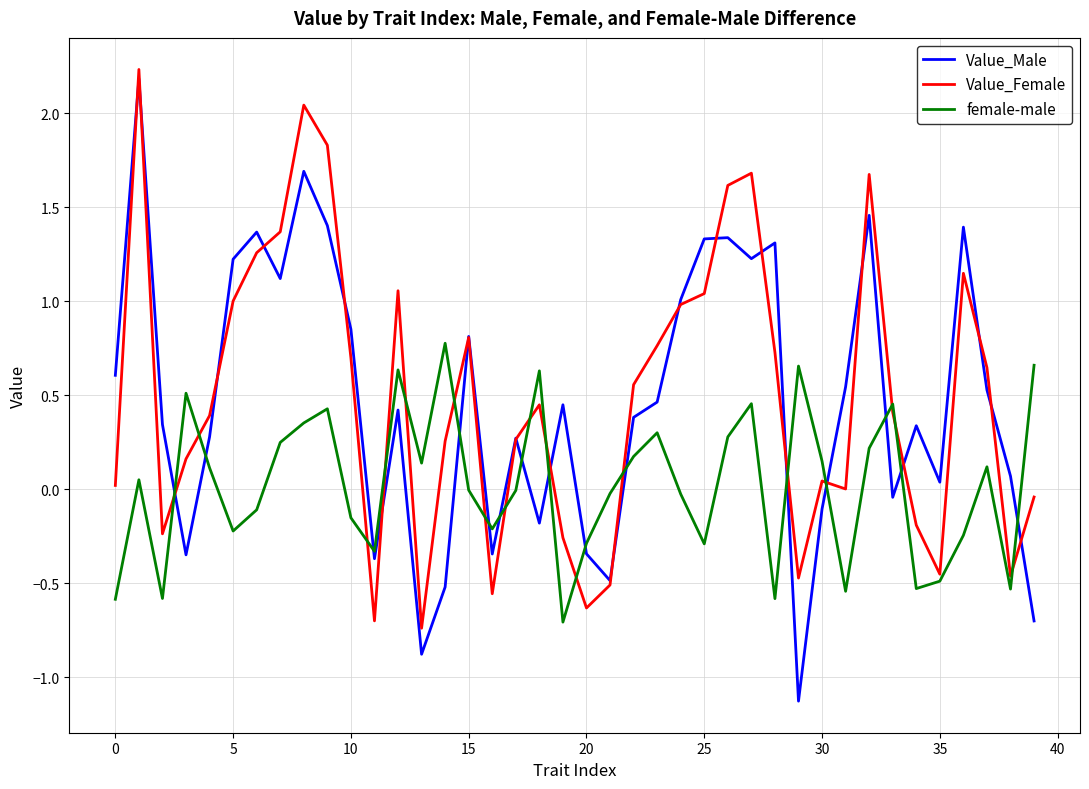

After their last crossing, which series has the higher values: female-male or Value_Female?

female-male